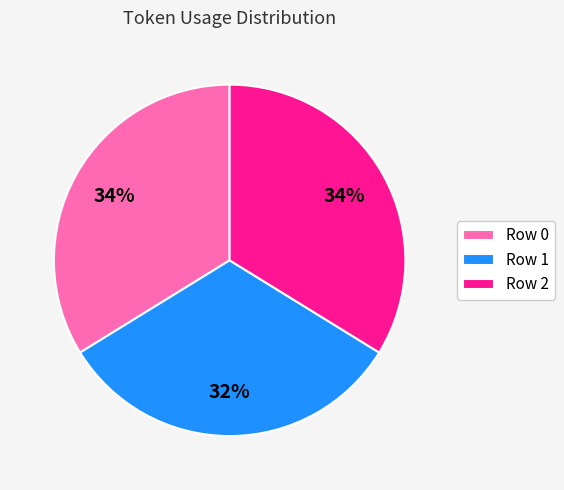

Which has a higher value, Row 2 or Row 1?

Row 2